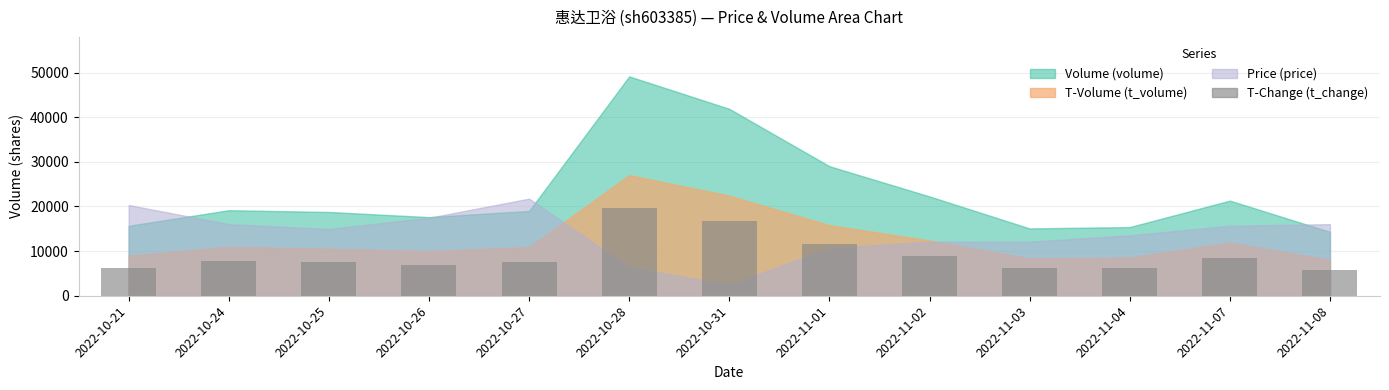

Which has a higher value, 2022-11-01 or 2022-11-02?

2022-11-01